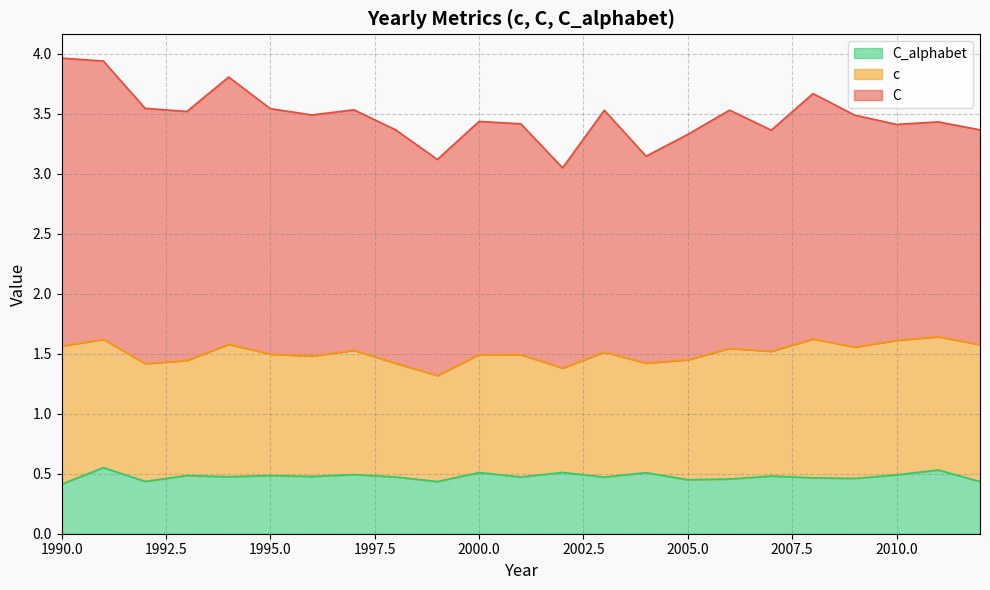

Reading left to right, extract all data points from this chart.

c: 1990=1.2	1991=1.1	1992=1.0	1993=1.0	1994=1.1	1995=1.0	1996=1.0	1997=1.0	1998=0.9	1999=0.9	2000=1.0	2001=1.0	2002=0.9	2003=1.0	2004=0.9	2005=1.0	2006=1.1	2007=1.0	2008=1.2	2009=1.1	2010=1.1	2011=1.1	2012=1.1
C: 1990=2.4	1991=2.3	1992=2.1	1993=2.1	1994=2.2	1995=2.0	1996=2.0	1997=2.0	1998=1.9	1999=1.8	2000=1.9	2001=1.9	2002=1.7	2003=2.0	2004=1.7	2005=1.9	2006=2.0	2007=1.8	2008=2.0	2009=1.9	2010=1.8	2011=1.8	2012=1.8
C_alphabet: 1990=0.4	1991=0.6	1992=0.4	1993=0.5	1994=0.5	1995=0.5	1996=0.5	1997=0.5	1998=0.5	1999=0.4	2000=0.5	2001=0.5	2002=0.5	2003=0.5	2004=0.5	2005=0.5	2006=0.5	2007=0.5	2008=0.5	2009=0.5	2010=0.5	2011=0.5	2012=0.4